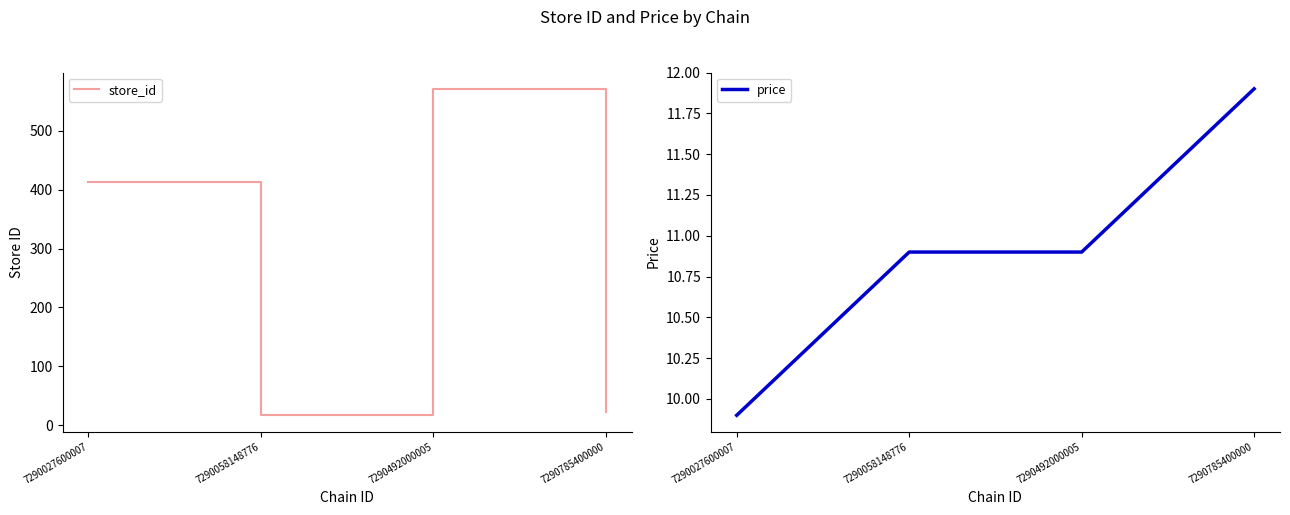

At which category does the chart reach its peak across all series?

7290492000005